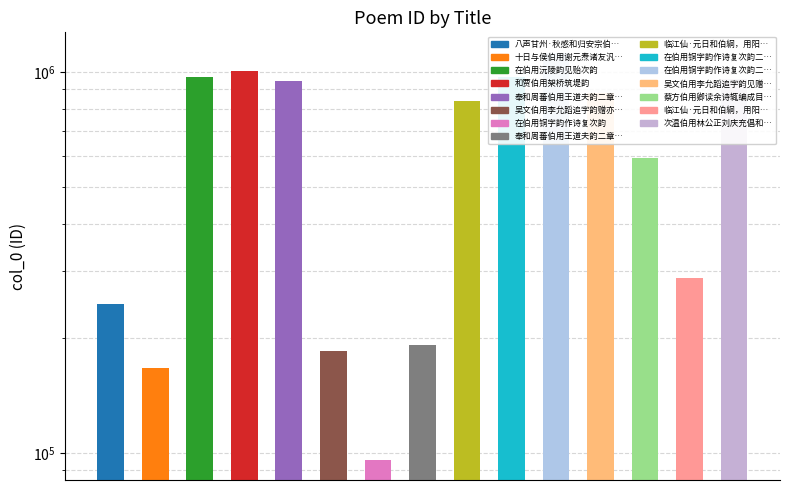

What is the difference between the second highest and minimum values?

908217